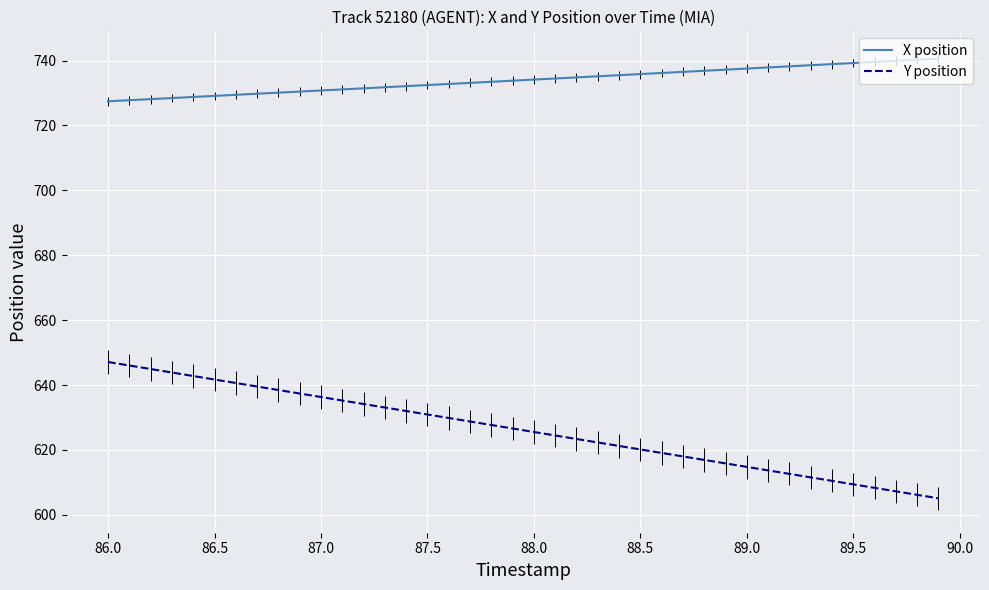

Which series has the largest range (max minus min)?

Y position